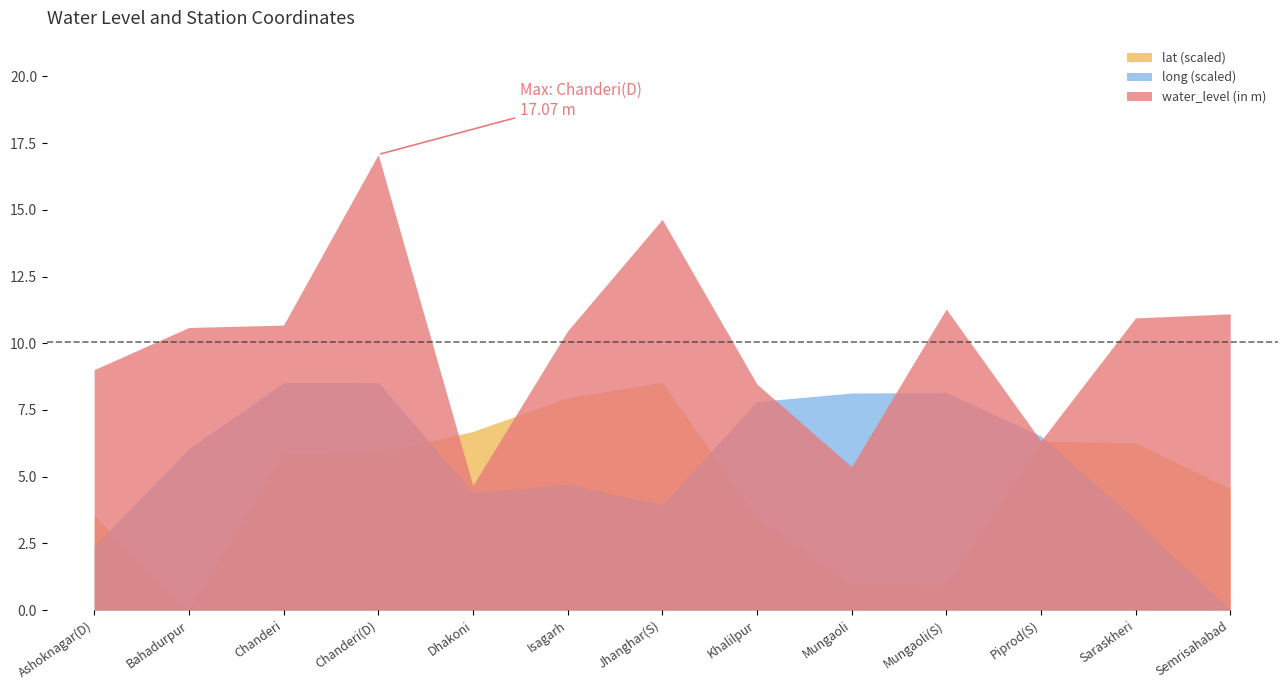

At how many categories does at least one series exceed 8?

11